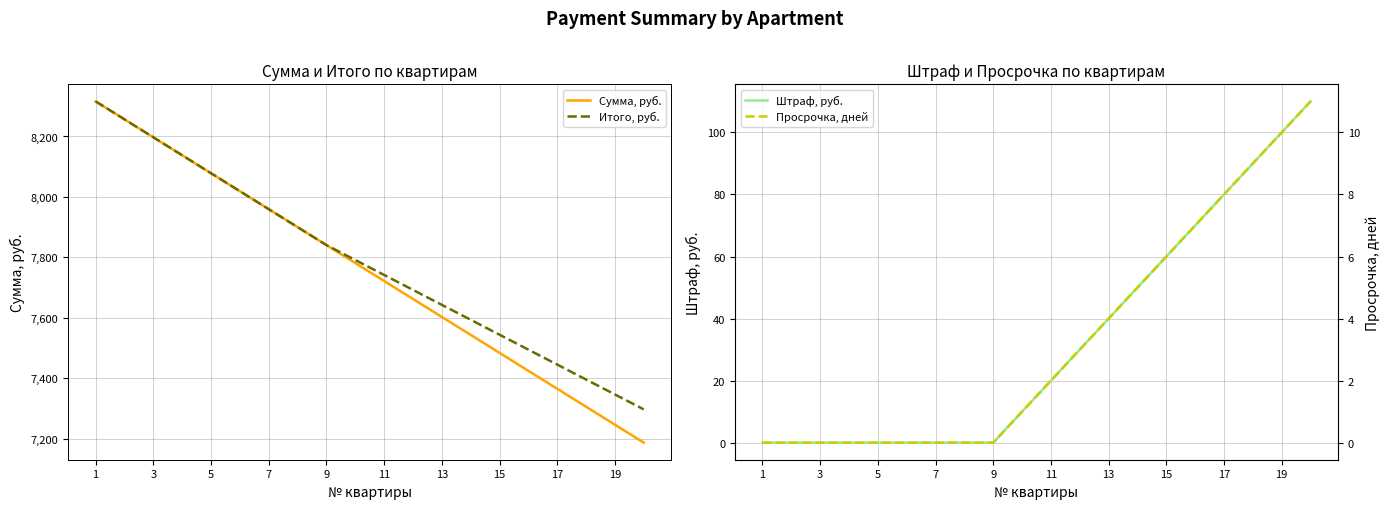

The value of Сумма, руб. at 7 is 11387.1. True or false?

False